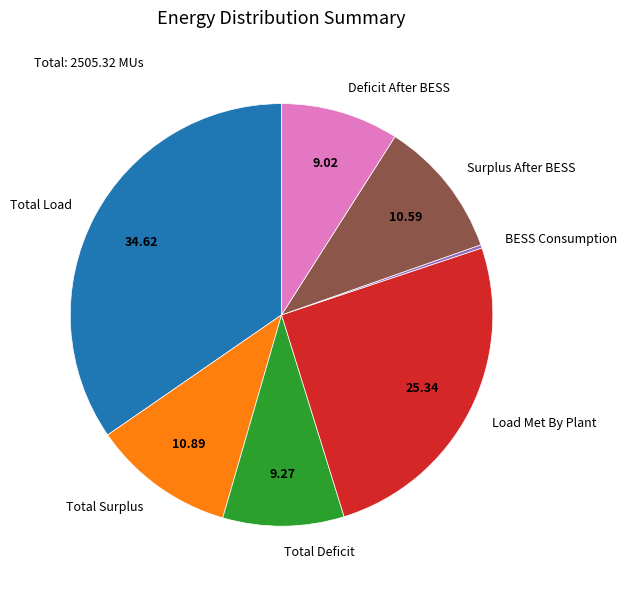

What is the largest slice in the pie chart?

Total Load